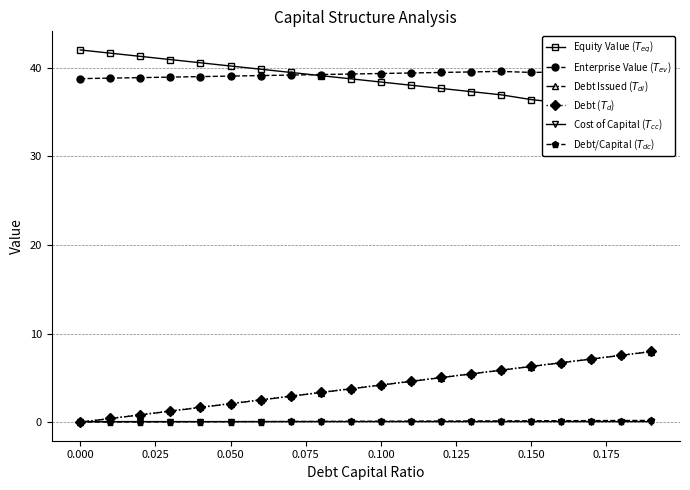

Reading left to right, transcribe all the data shown in this chart.

Equity Value ($T_{eq}$): 42.0	41.7	41.3	40.9	40.6	40.2	39.8	39.5	39.1	38.8	38.4	38.0	37.7	37.3	37.0	36.4	36.0	35.7	35.0	34.6
Enterprise Value ($T_{ev}$): 38.8	38.8	38.9	39.0	39.0	39.1	39.1	39.2	39.2	39.3	39.4	39.4	39.5	39.5	39.6	39.5	39.5	39.6	39.4	39.4
Debt Issued ($T_{di}$): 0.0	0.4	0.8	1.2	1.7	2.1	2.5	2.9	3.3	3.8	4.2	4.6	5.0	5.4	5.9	6.3	6.7	7.1	7.5	8.0
Debt ($T_{d}$): 0.0	0.4	0.8	1.3	1.7	2.1	2.5	2.9	3.4	3.8	4.2	4.6	5.0	5.5	5.9	6.3	6.7	7.1	7.6	8.0
Cost of Capital ($T_{cc}$): 0.1	0.1	0.1	0.1	0.1	0.1	0.1	0.1	0.1	0.1	0.1	0.1	0.1	0.1	0.1	0.1	0.1	0.1	0.1	0.1
Debt/Capital ($T_{dc}$): 0.0	0.0	0.0	0.0	0.0	0.1	0.1	0.1	0.1	0.1	0.1	0.1	0.1	0.1	0.1	0.1	0.2	0.2	0.2	0.2